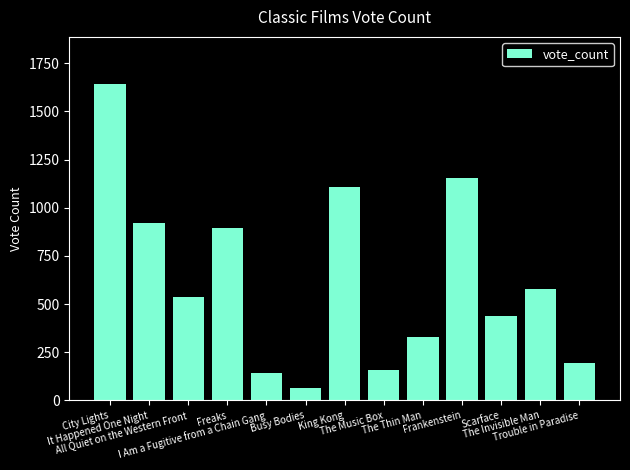

What is the approximate value at Busy Bodies?

63